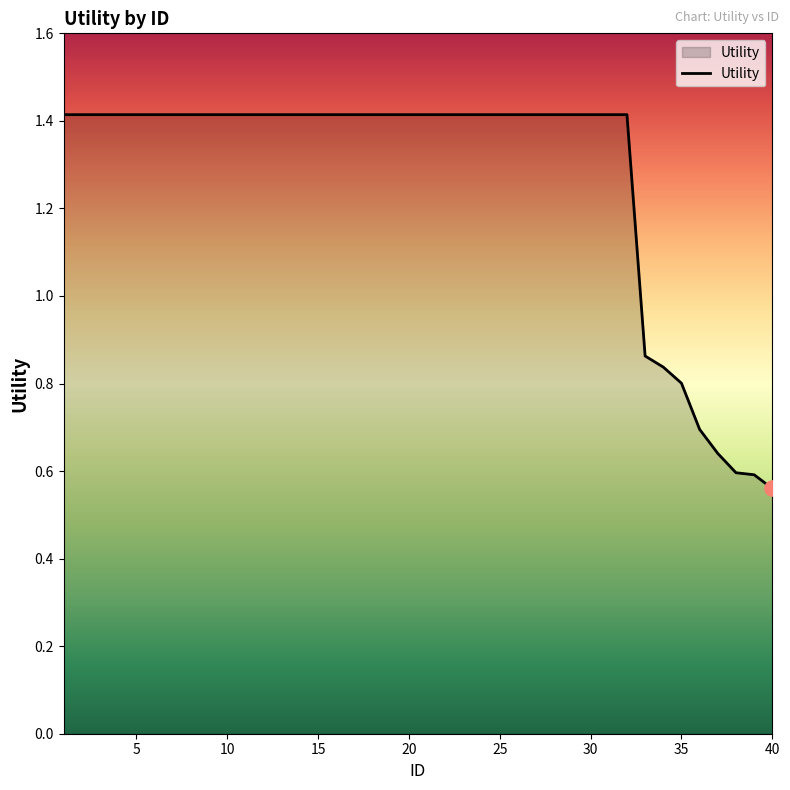

What is the maximum value shown in the chart?

1.4